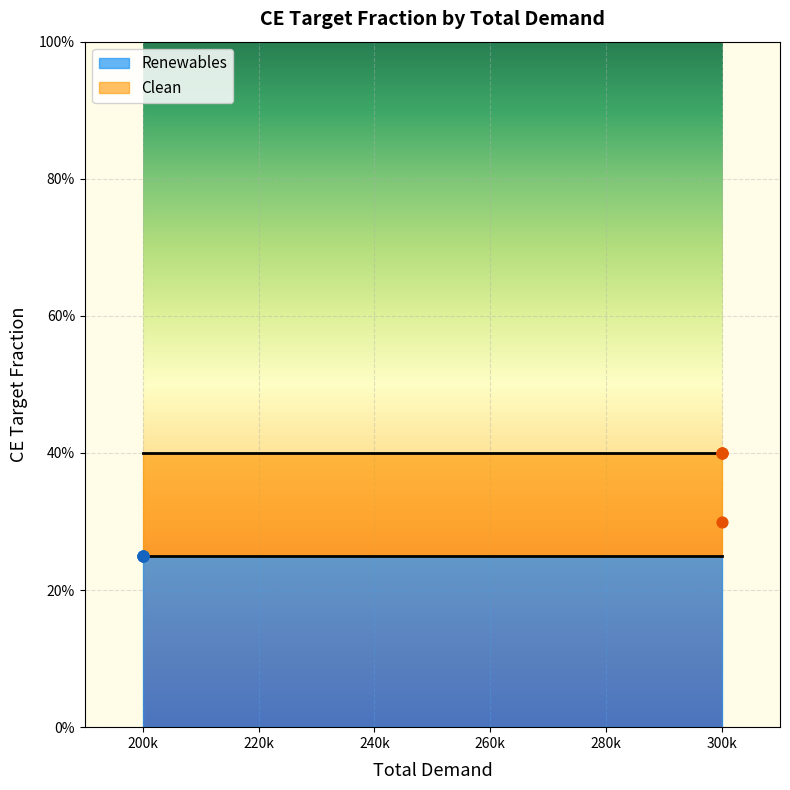

Which has a higher value, 300k or 300k?

300k